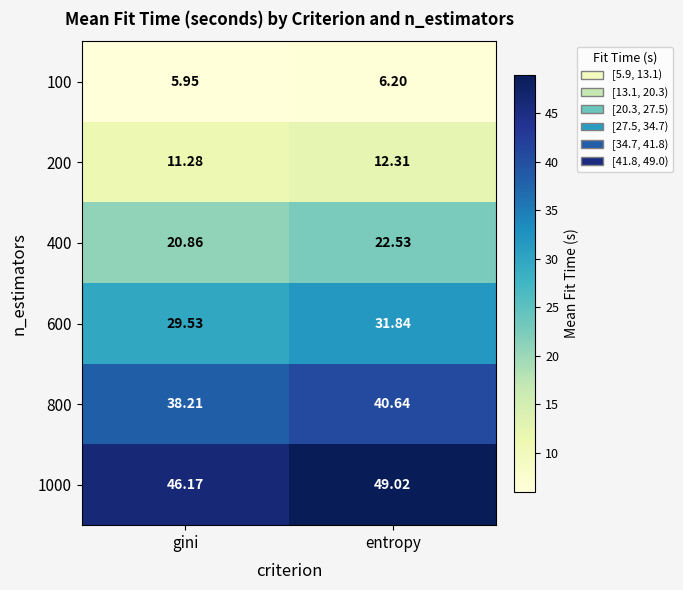

At which category does the chart reach its peak across all series?

entropy